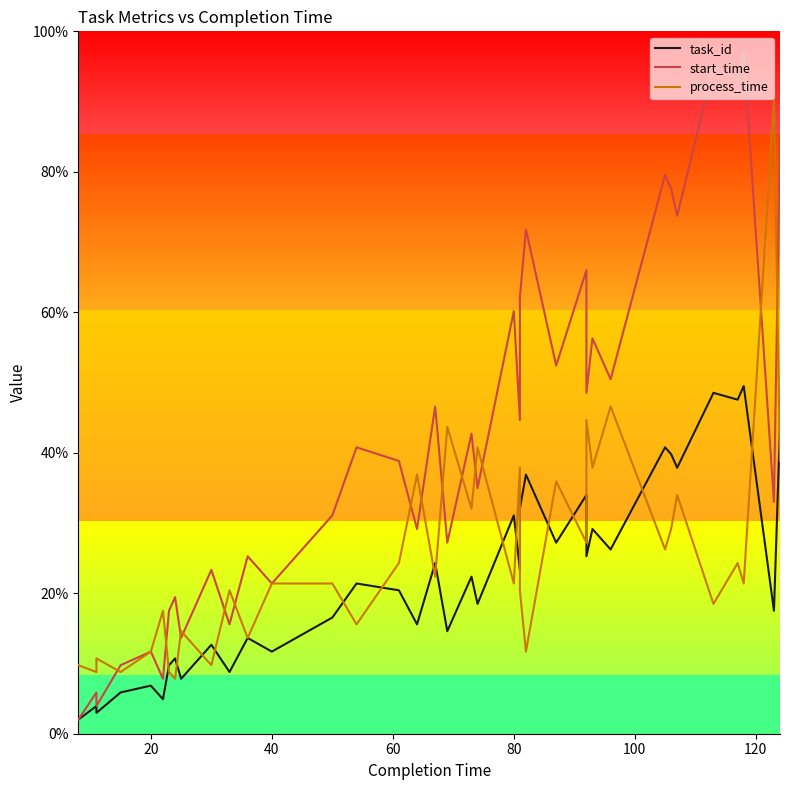

Which series has the largest total across all categories?

start_time